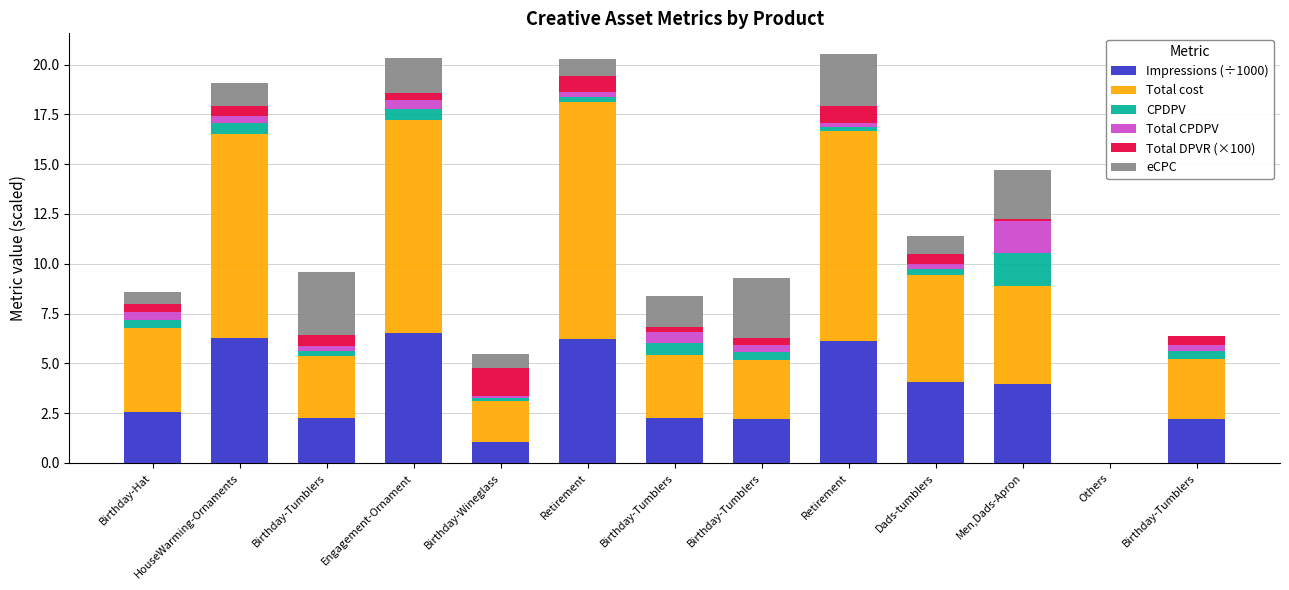

What is the total value across all series at Engagement-Ornament?

20.3